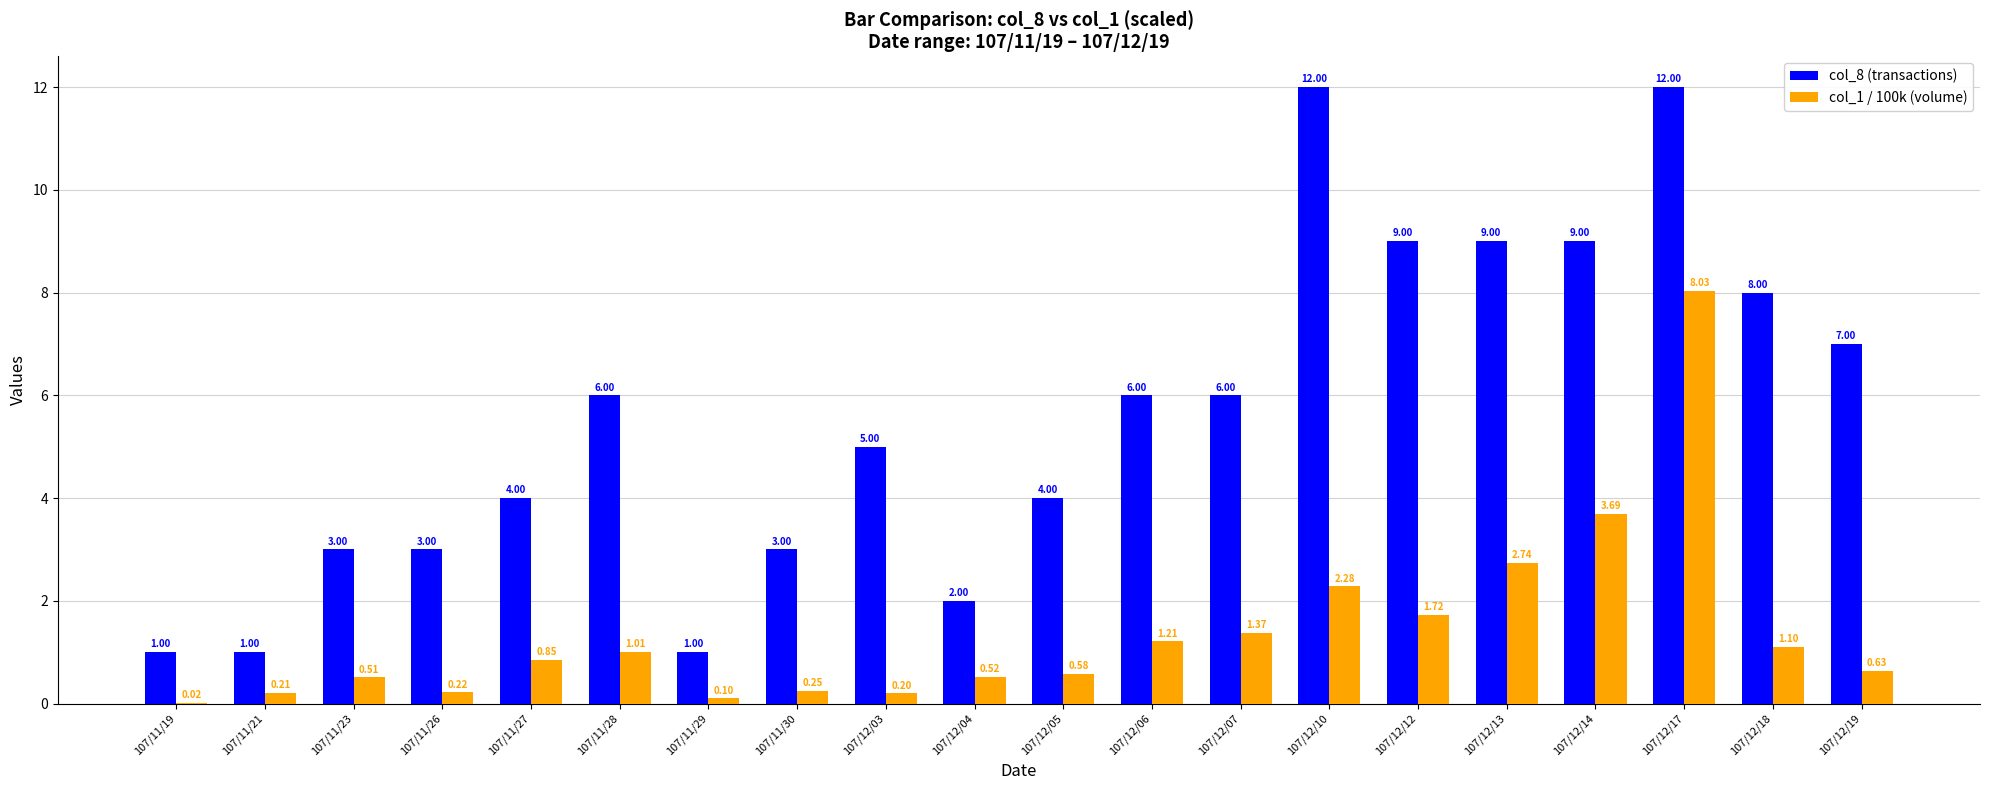

What is the sum of all col_8 (transactions) values?

111.0